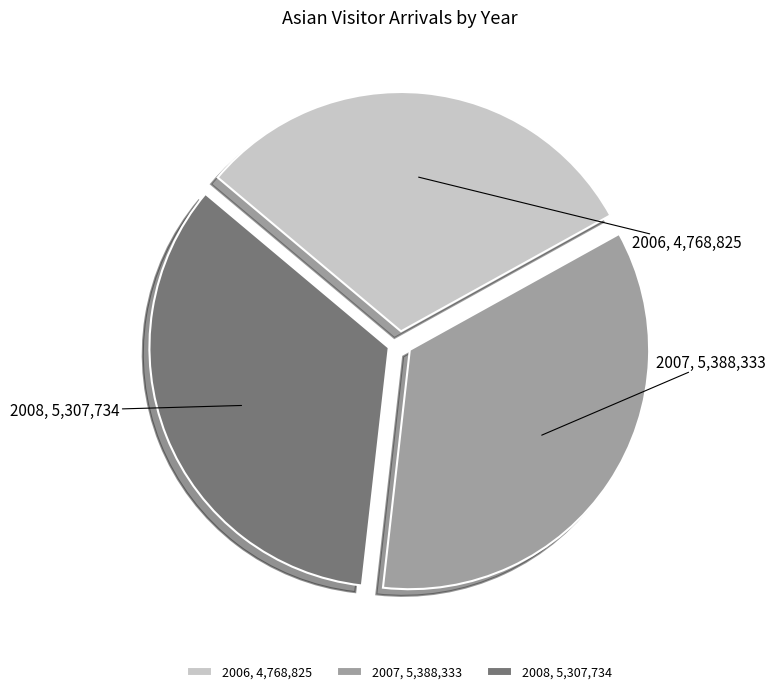

Is the sum of 2008 and 2006 greater than half?

Yes